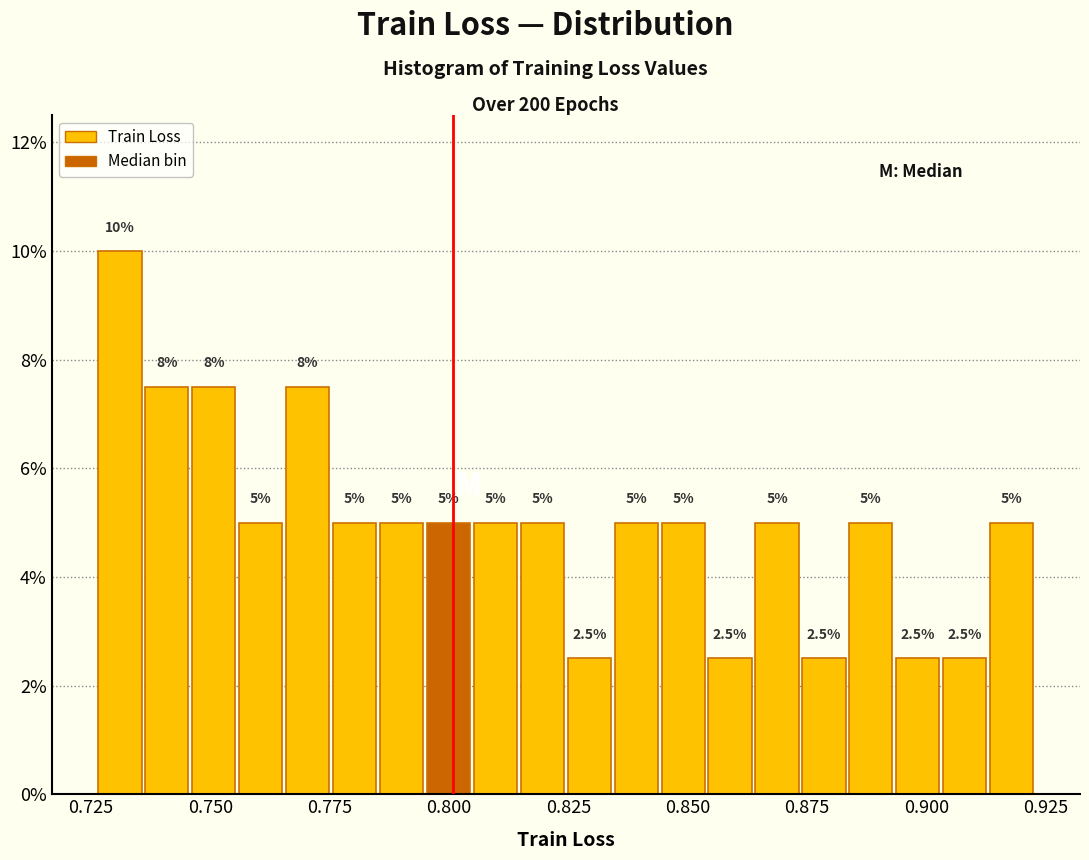

Around what value on the x-axis is the tallest bar? Give the approximate position of its centre, as read against the axis.

0.730